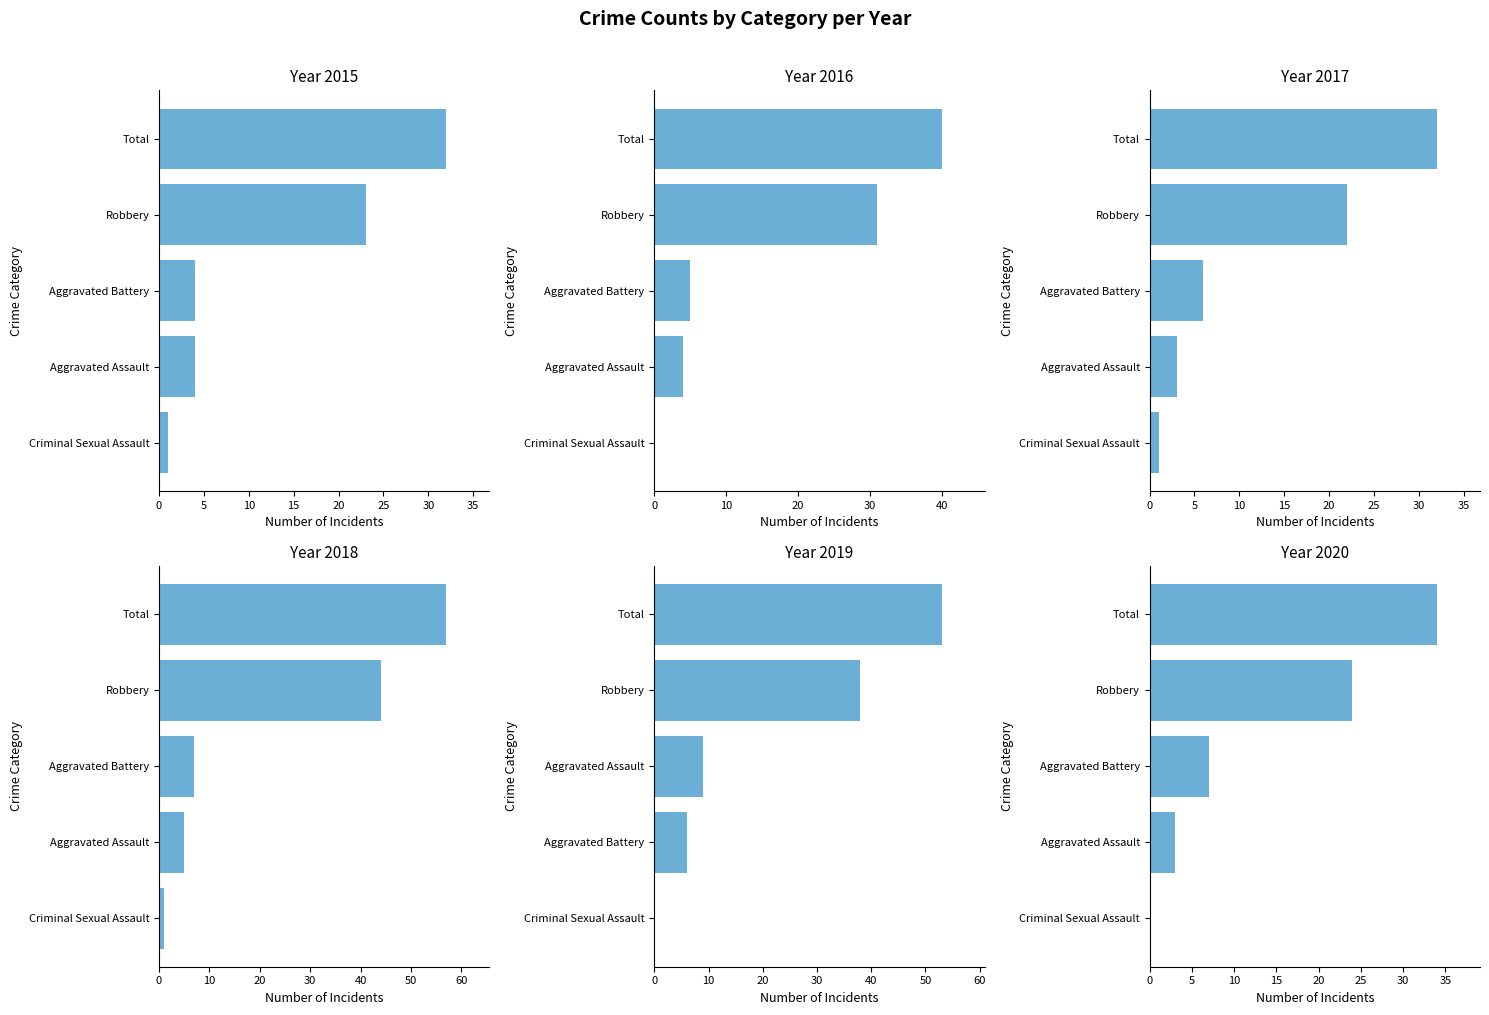

What is the difference between the maximum and minimum values in the 2019 series?

53